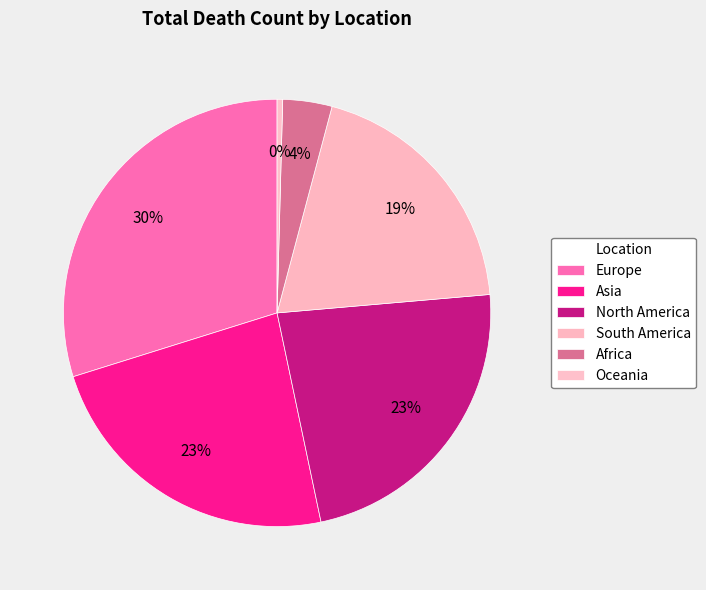

The South America slice represents 30% of the pie. True or false?

False